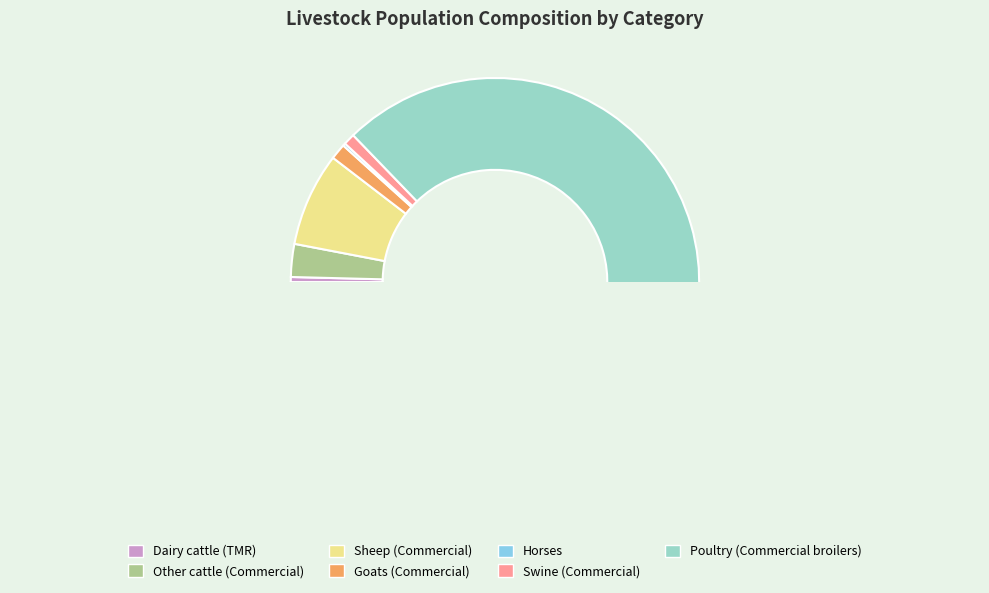

What is the smallest slice in the pie chart?

3A1f Horses